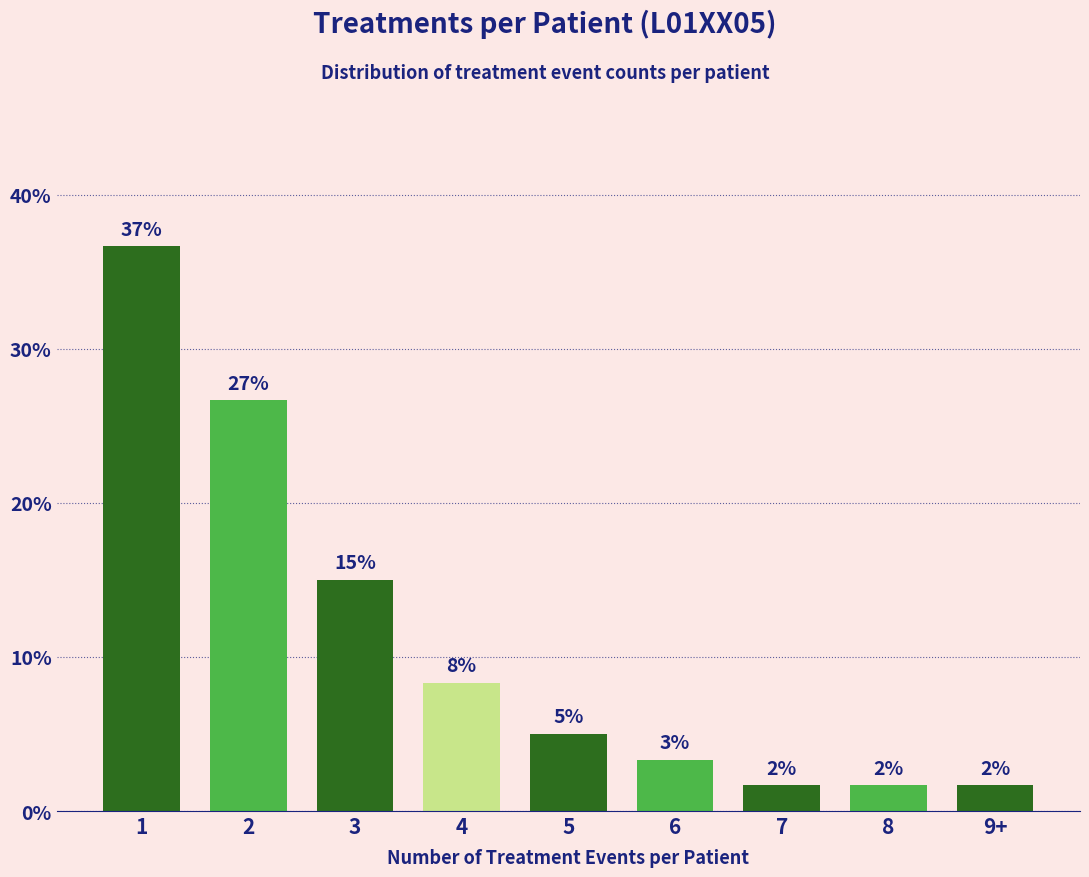

How many bars are there in total?

9